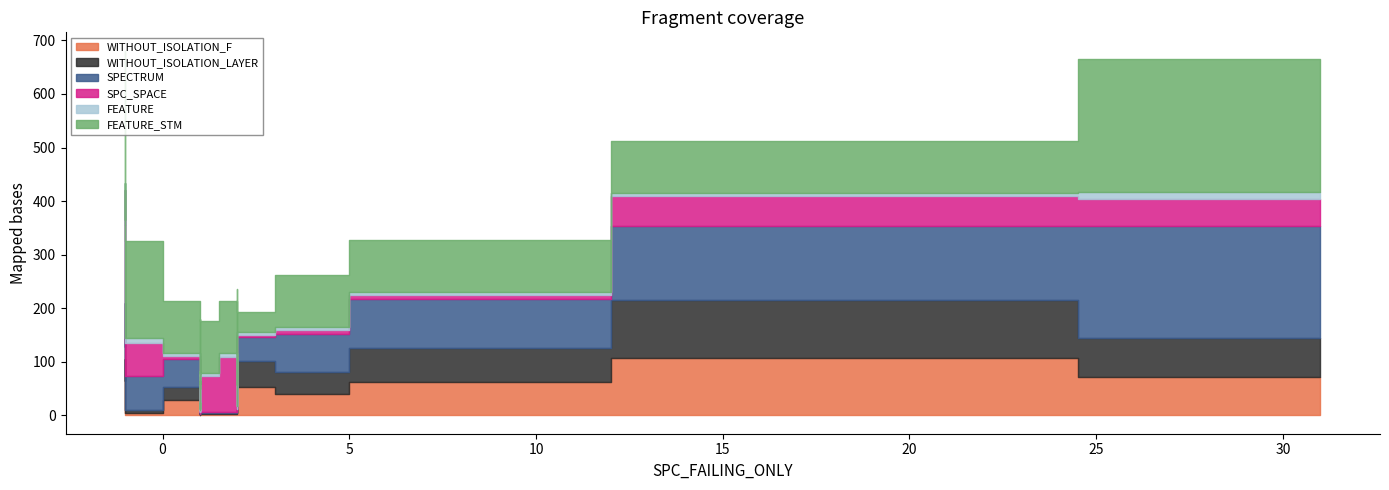

True or false: WITHOUT_ISOLATION_LAYER and FEATURE cross at least once.

True